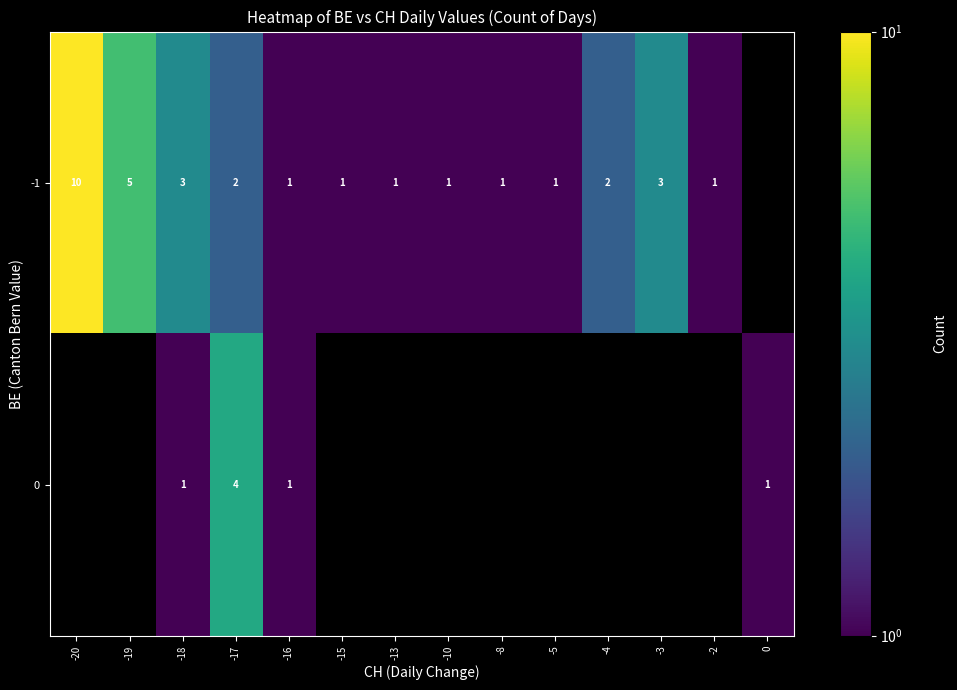

What is the sum of the -1 values at -2 and -19?

6